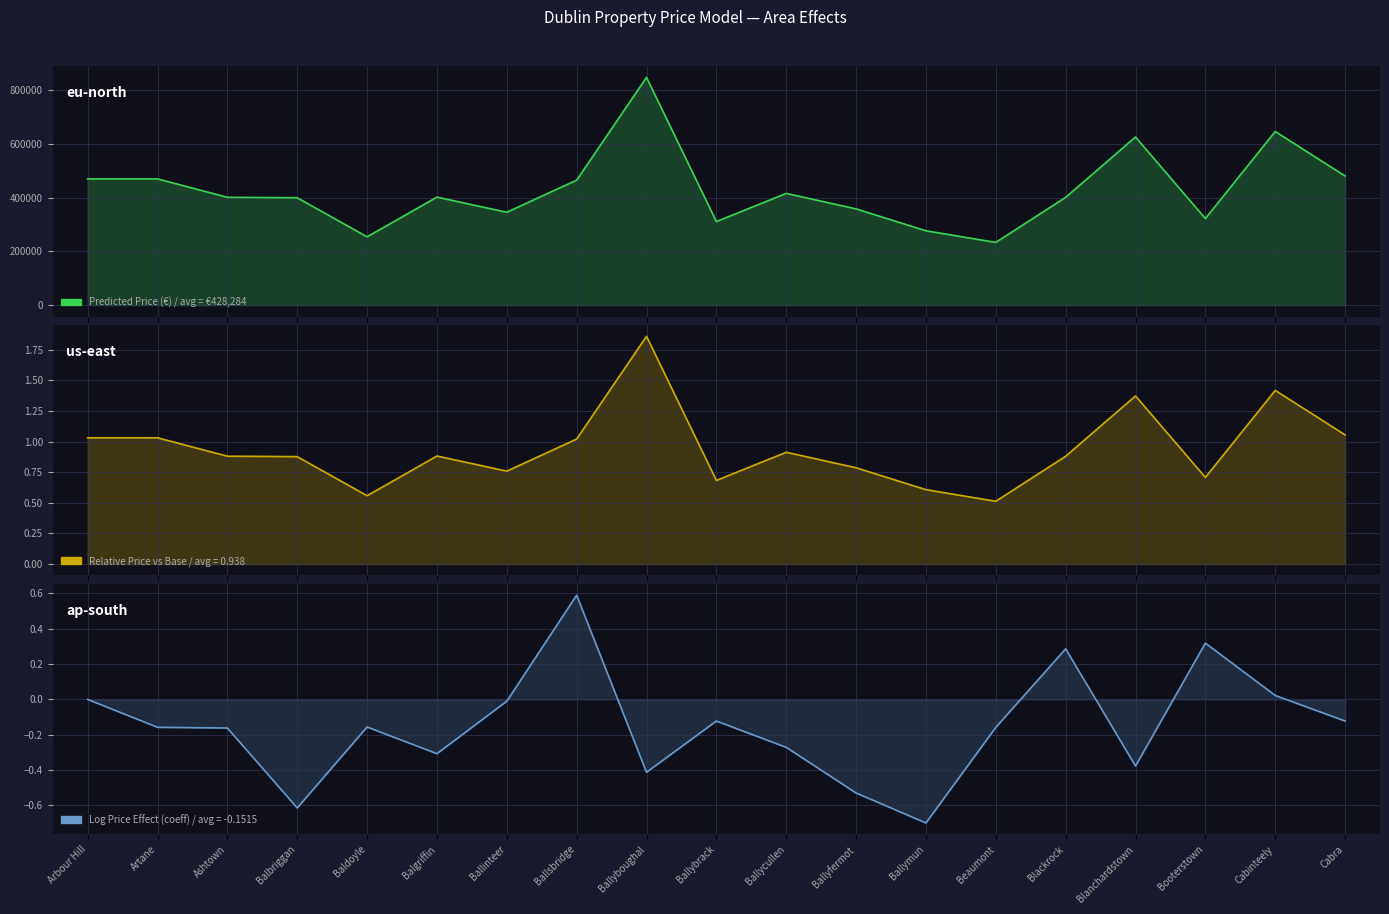

Which category has the highest value across all series?

Ballyboughal